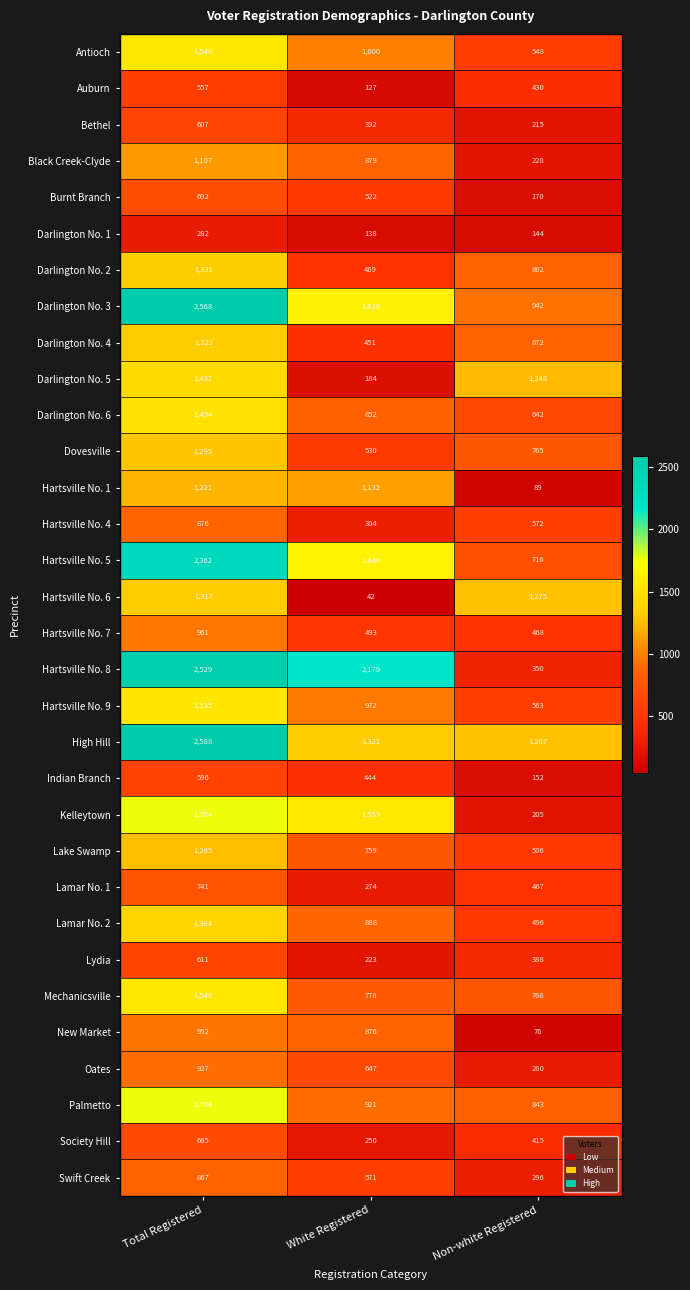

At which category does the chart reach its minimum across all series?

White Registered